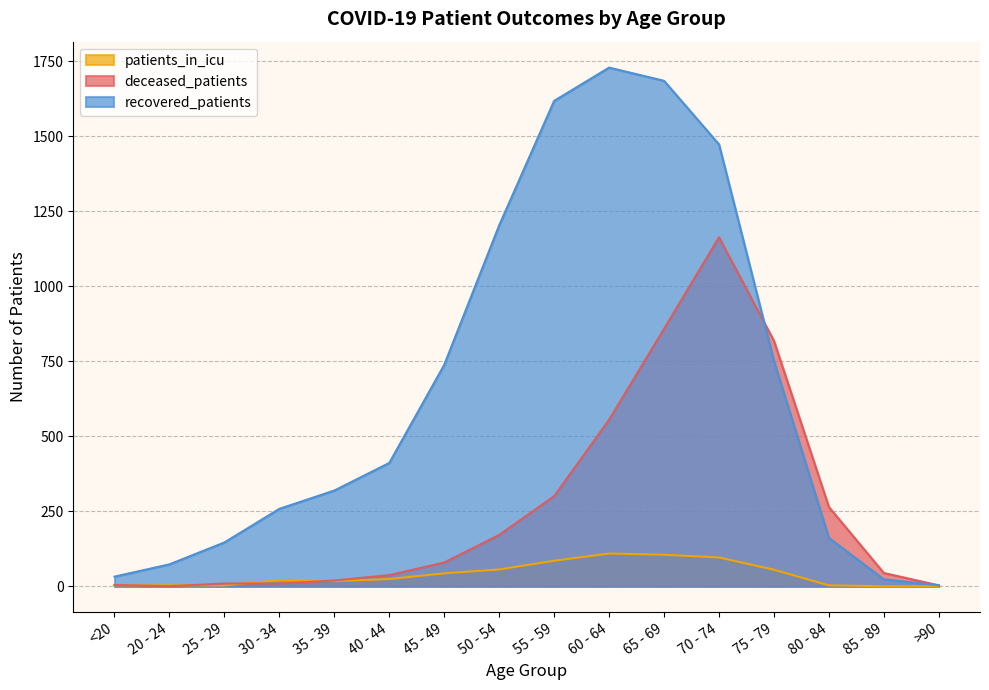

True or false: patients_in_icu has a value of 43 at 45 - 49.

True